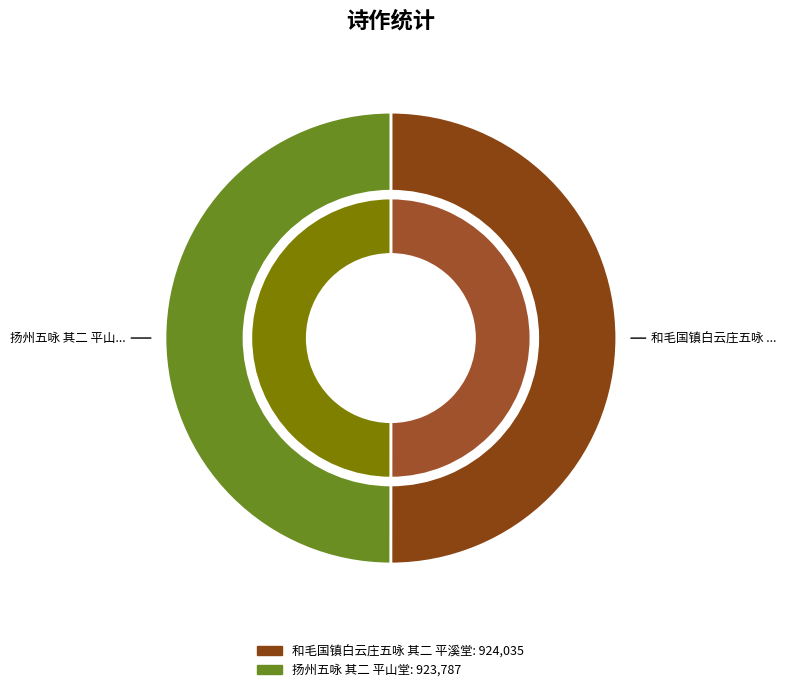

What is the smallest slice in the pie chart?

扬州五咏 其二 平山堂